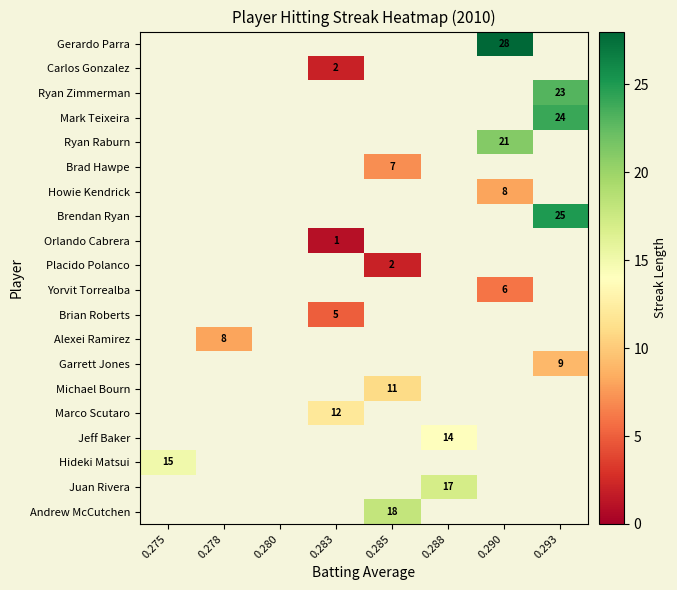

Between 0.288 and 0.290, which is larger?

0.290